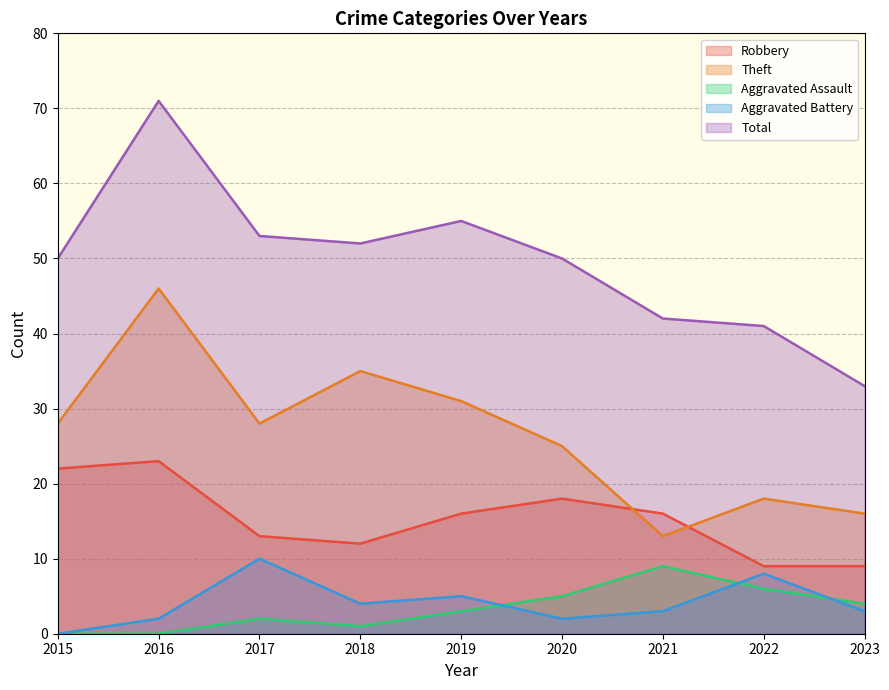

True or false: Aggravated Assault and Theft cross at least once.

False